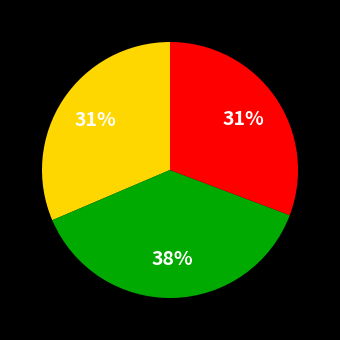

Is there any slice that represents more than half of the pie?

No